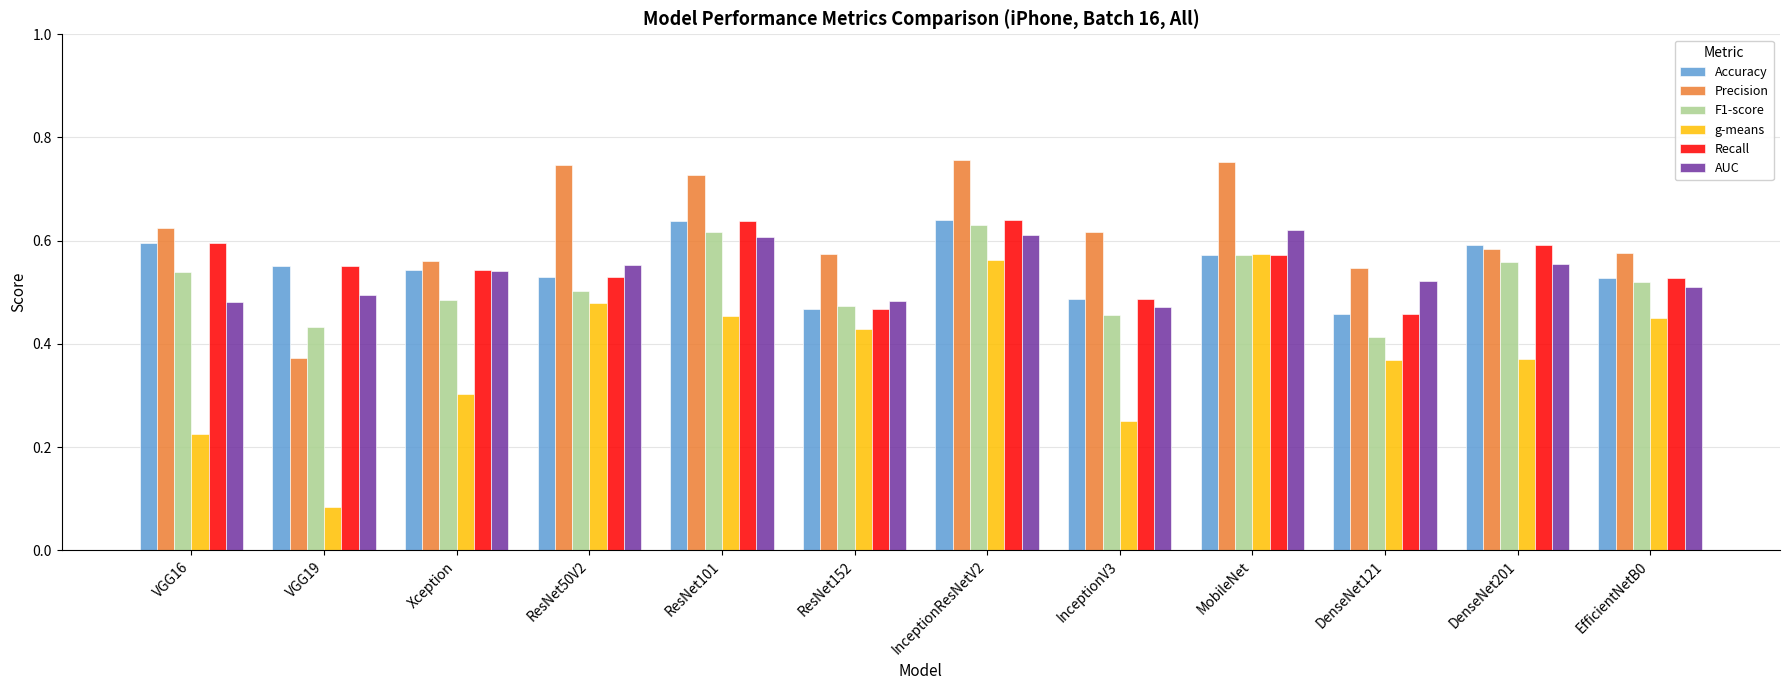

True or false: Precision has a value of 0.9 at EfficientNetB0.

False